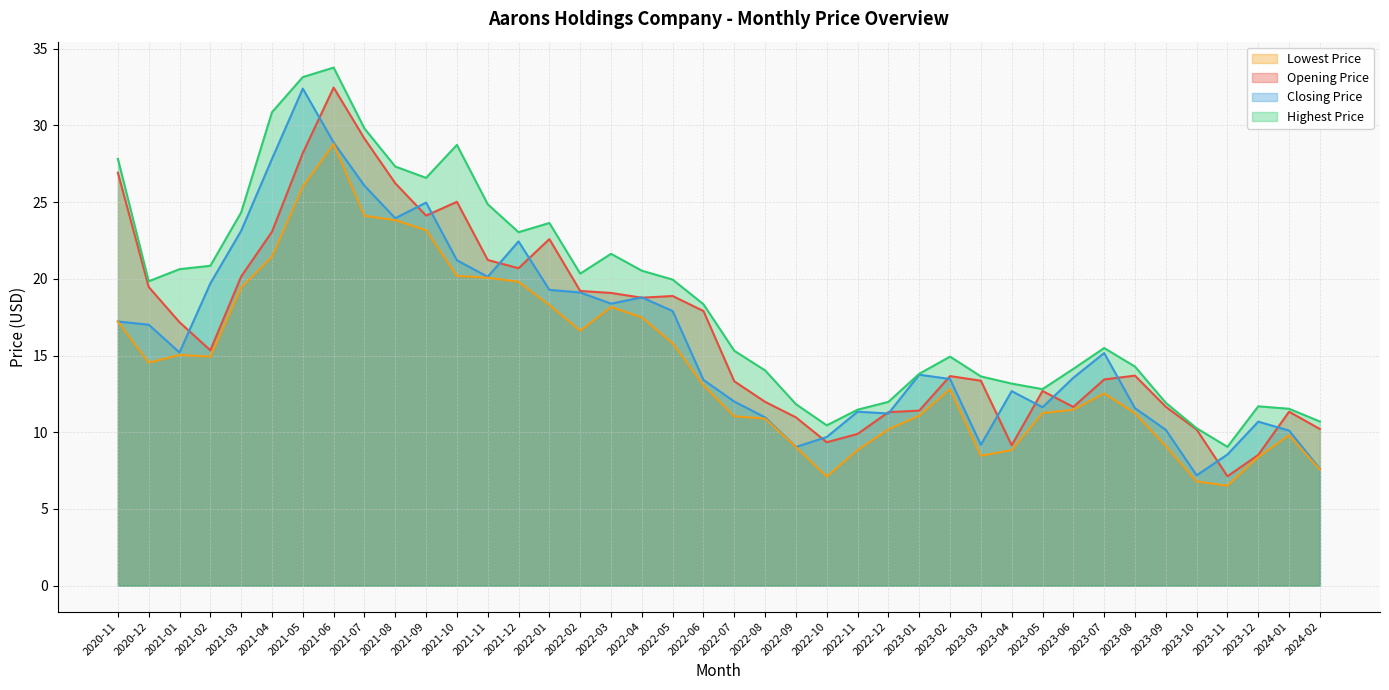

How many values in the Opening Price series are below 15?

20